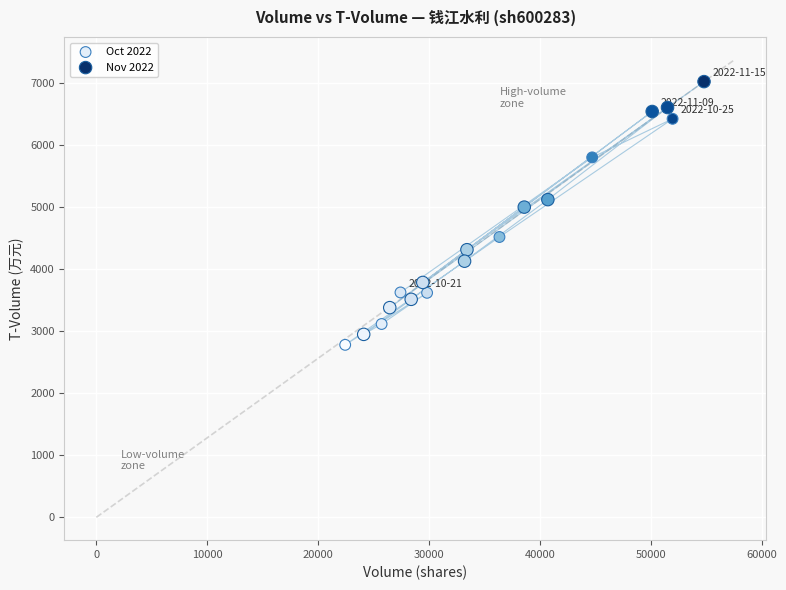

Which series reaches the maximum Y coordinate?

Nov 2022